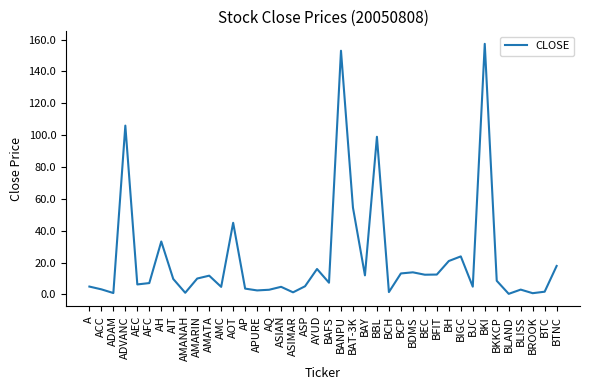

What position from the left is BANPU?

22